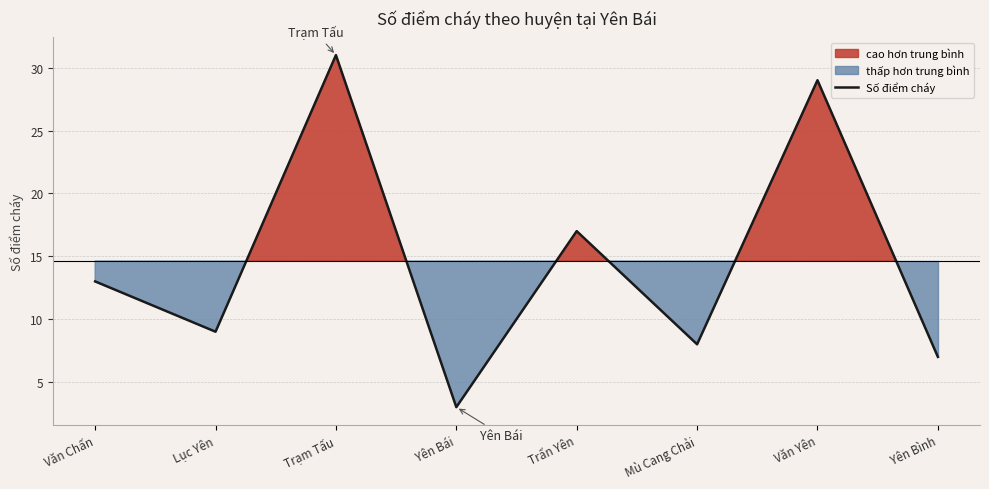

Which category has the lowest value across all series?

Yên Bái